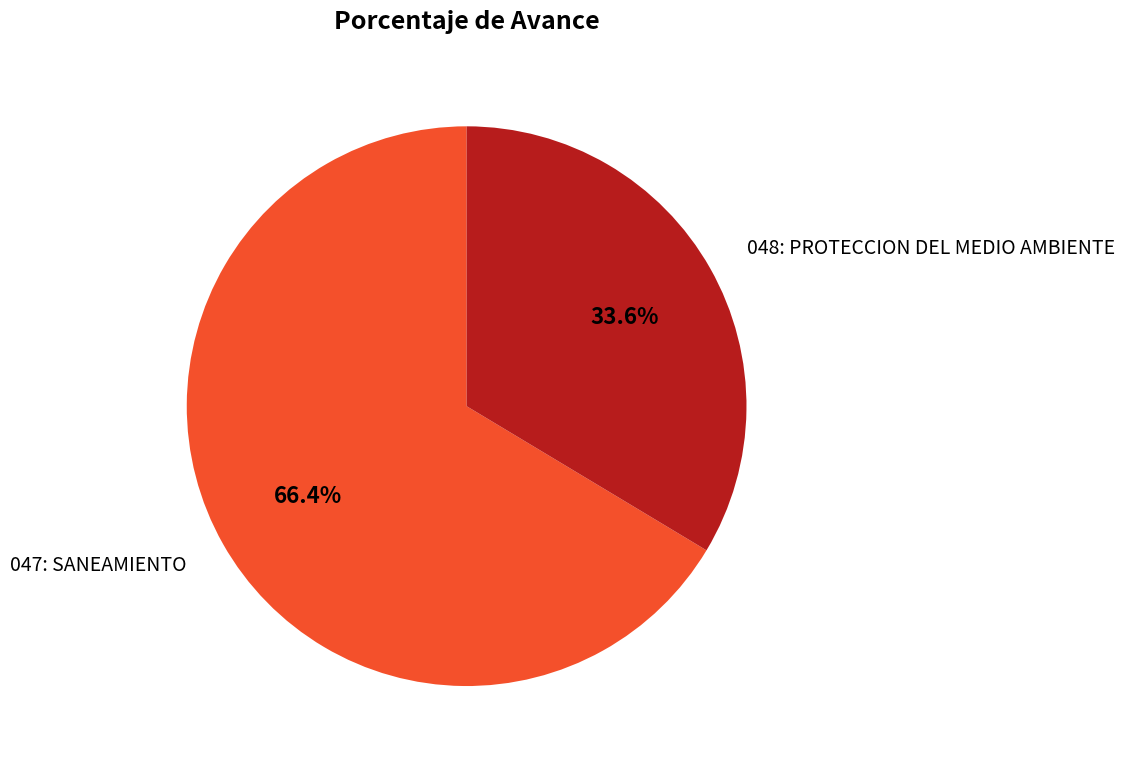

Does any single category account for the majority?

Yes